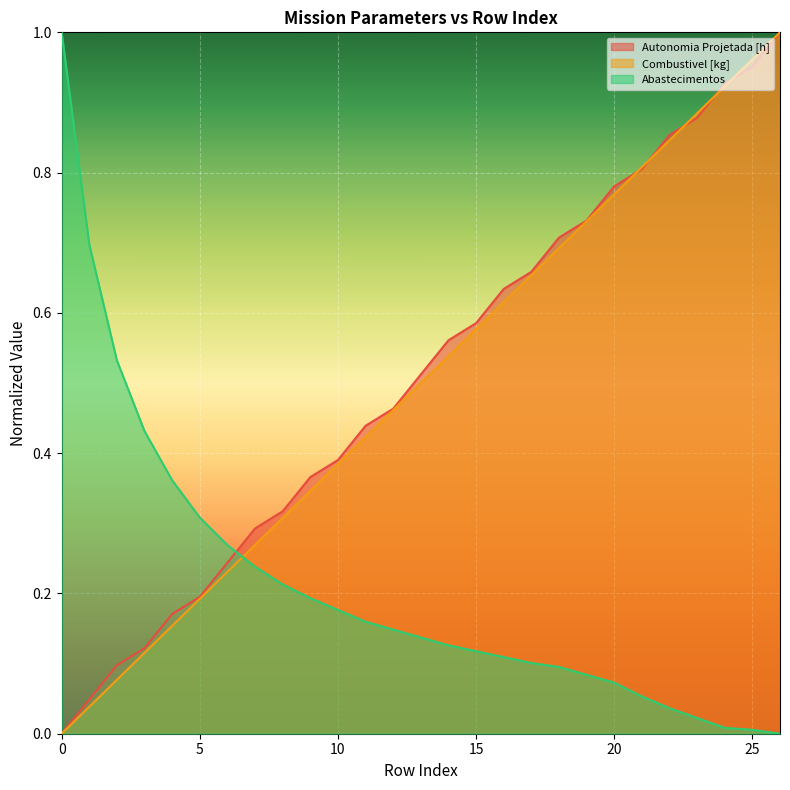

What is the difference between the second highest and second lowest values in the Combustivel [kg] series?

0.9